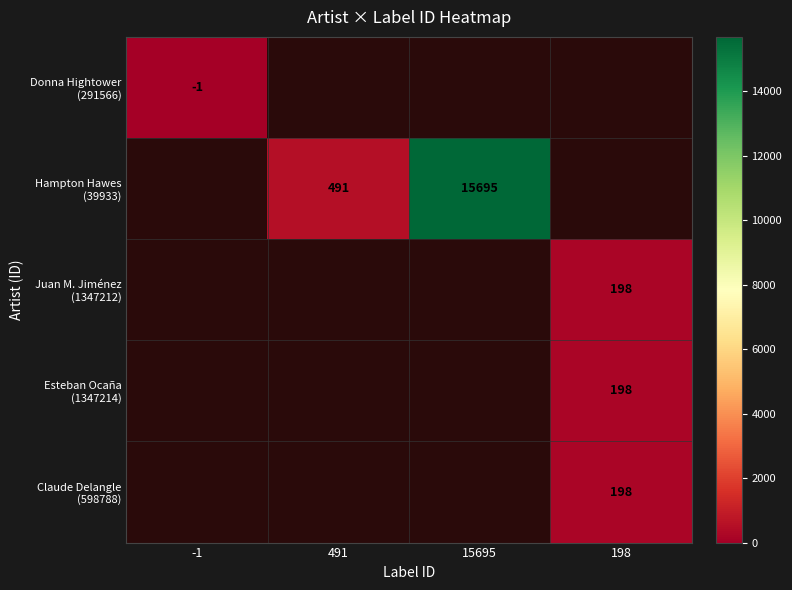

Which has a higher value, 198 or 491?

491